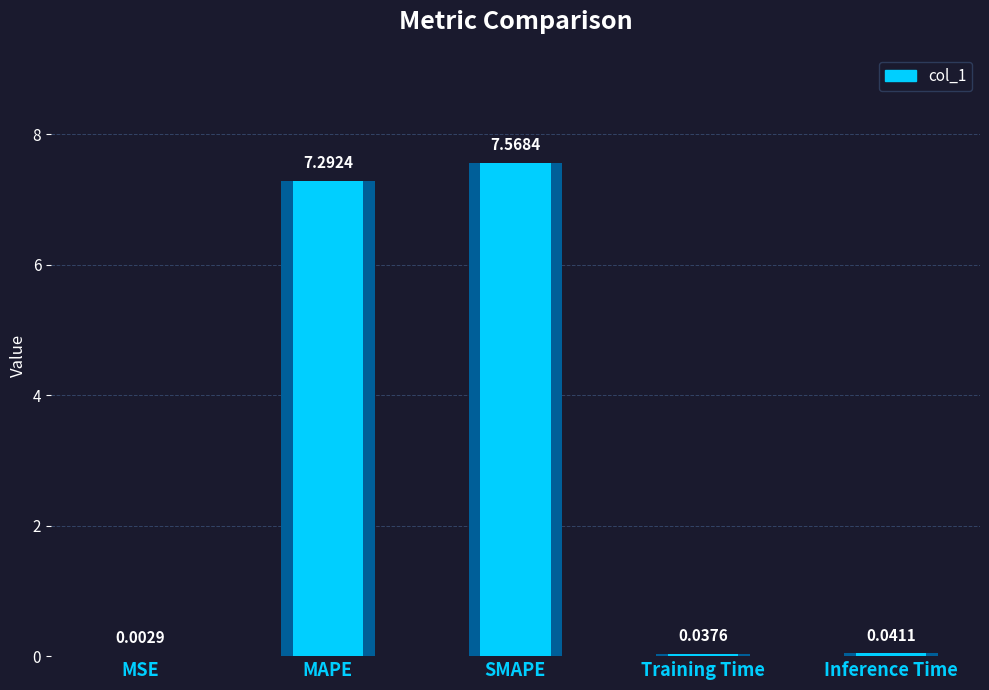

Reading left to right, list all the values displayed in this chart.

MSE=0.0	MAPE=7.3	SMAPE=7.6	Training Time=0.0	Inference Time=0.0